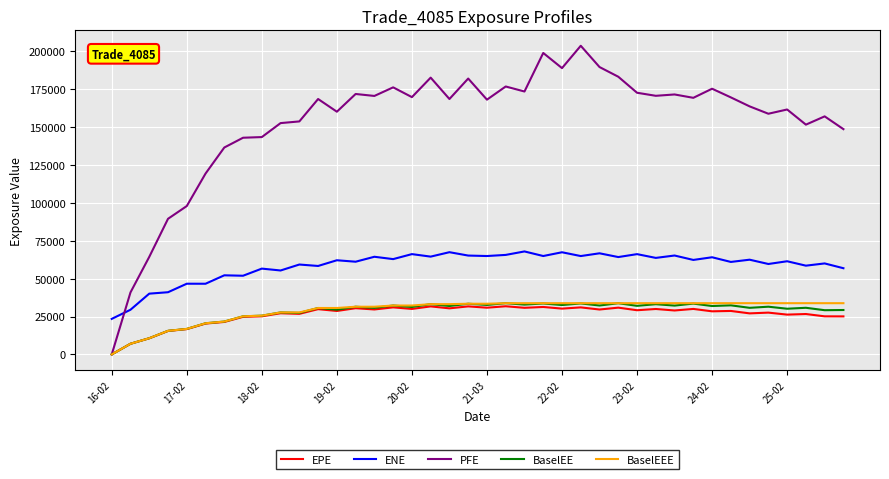

Which series has the widest spread of values?

PFE